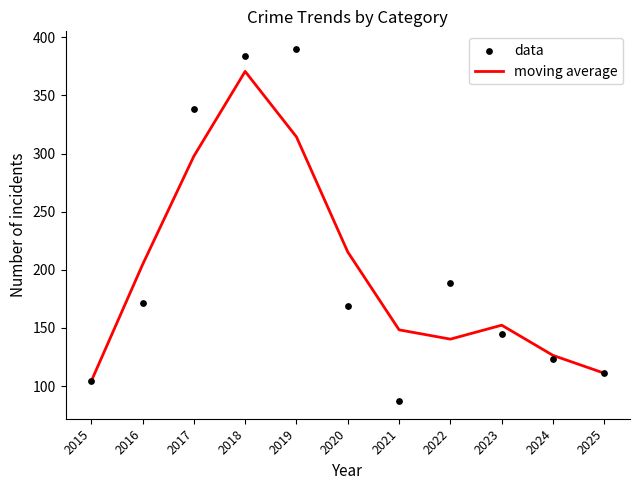

What is the total value across all series at 2021?

235.3